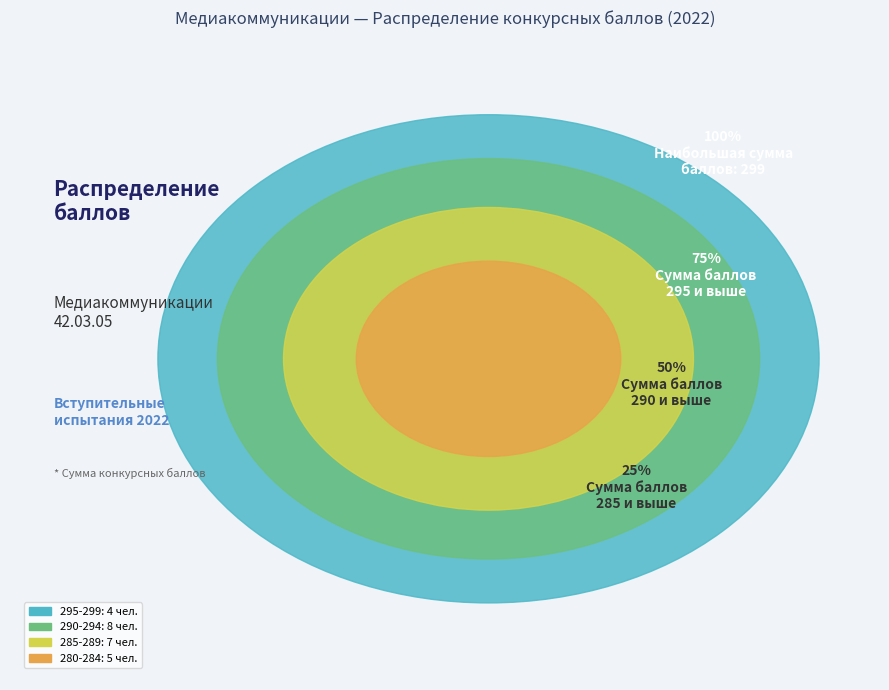

To the nearest percent, what portion does 291 represent?

4%